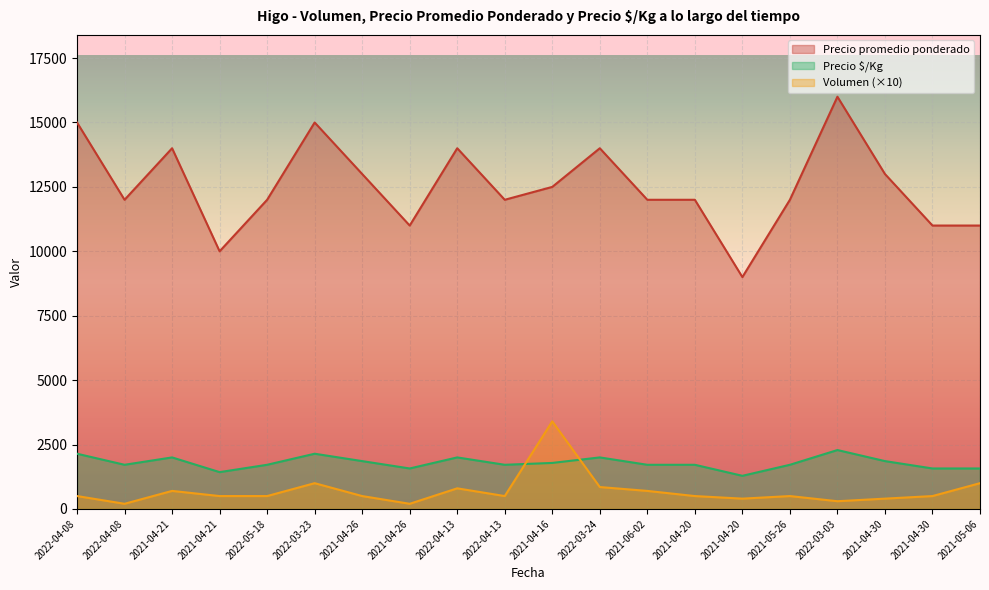

Which has a higher value, 2021-04-26 or 2021-05-26?

2021-05-26